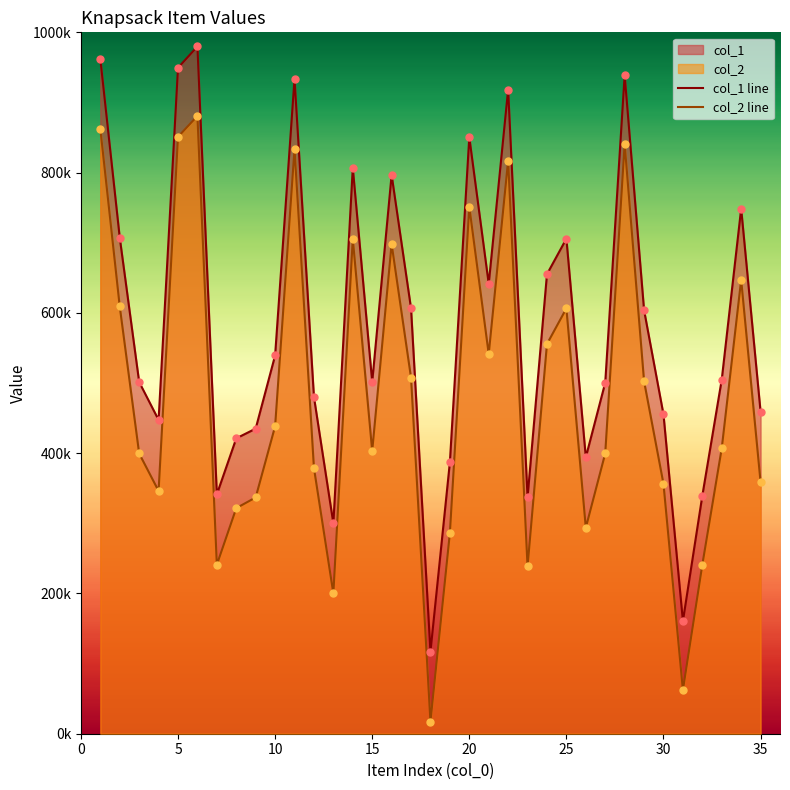

Which series reaches the maximum Y coordinate?

col_1 line